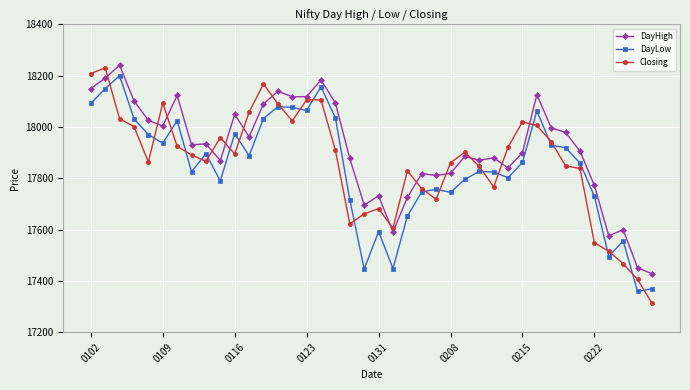

True or false: DayHigh and DayLow cross at least once.

False